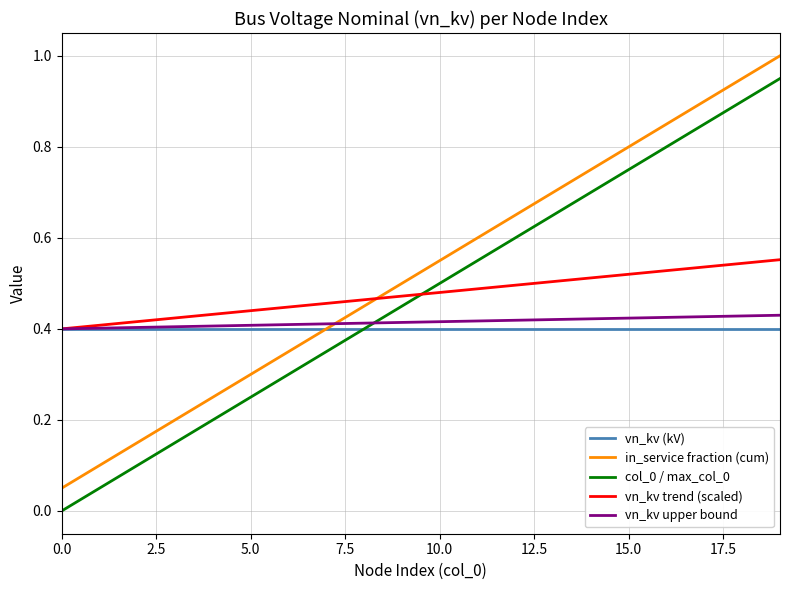

How many distinct data groups are displayed?

5